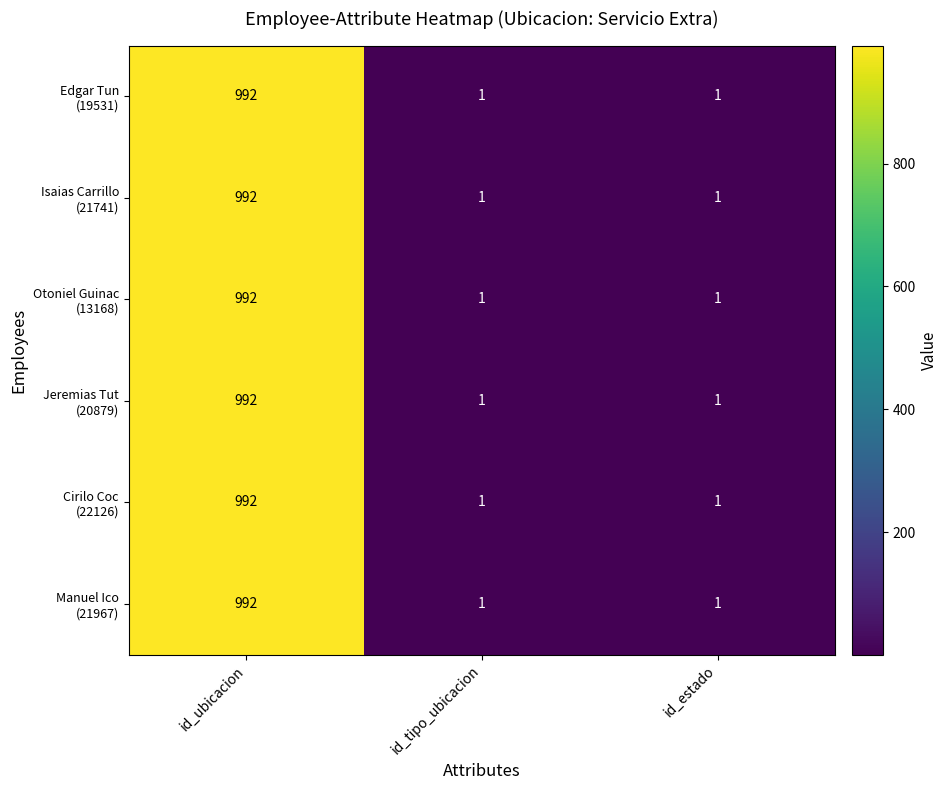

At which category is the sum across all series the highest?

id_ubicacion